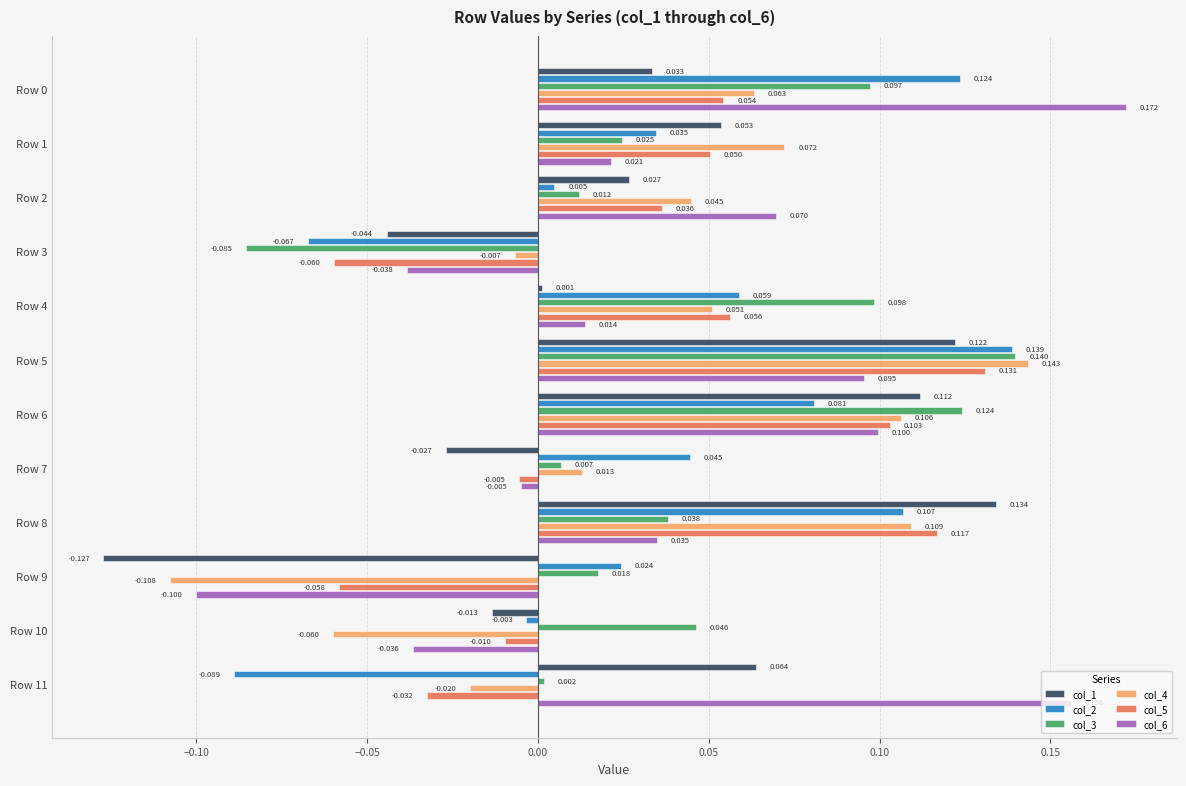

At which label does col_4 reach its minimum?

Row 9